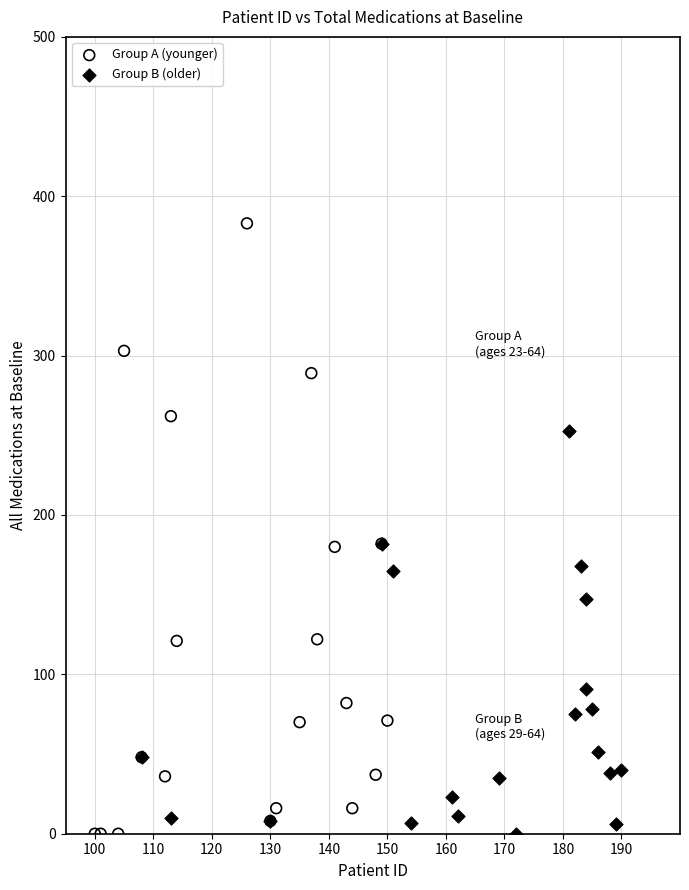

Which series contains the highest Y value?

Group A (younger)